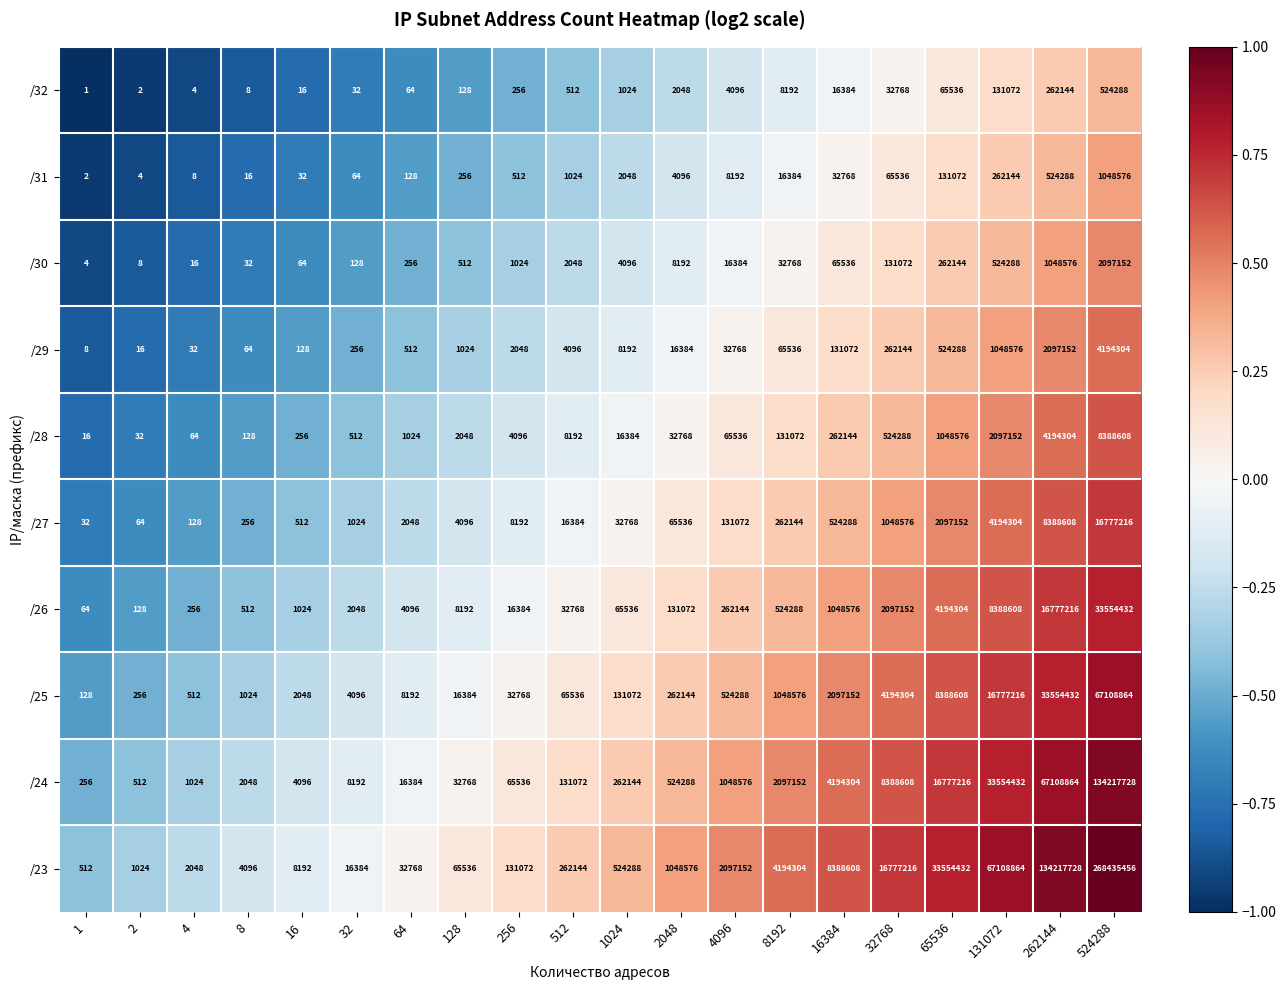

What is the sum of the /26 values at 512 and 262144?

16809984